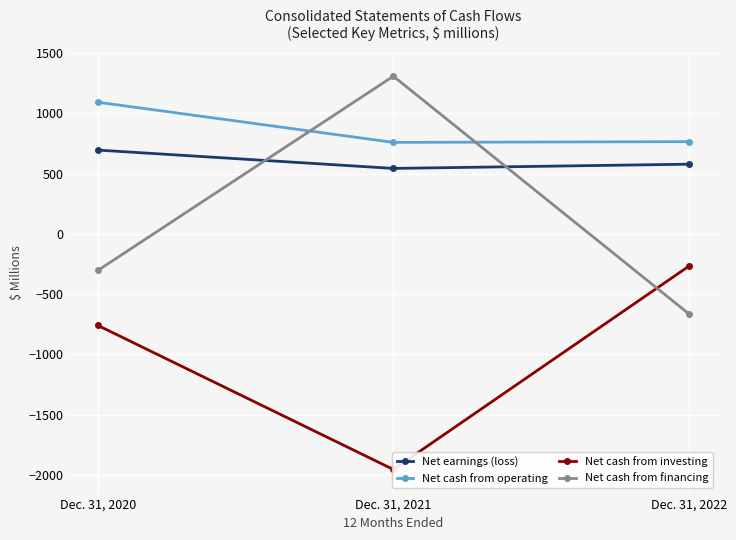

Is it true that Net cash from financing equals -302 at Dec. 31, 2020?

True